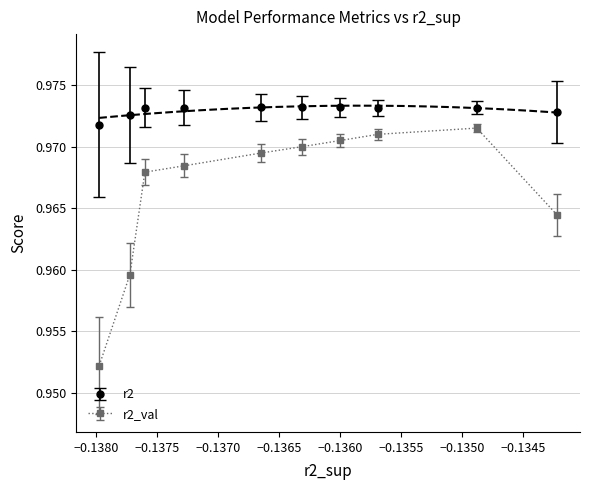

Which series has the widest spread of values?

r2_val